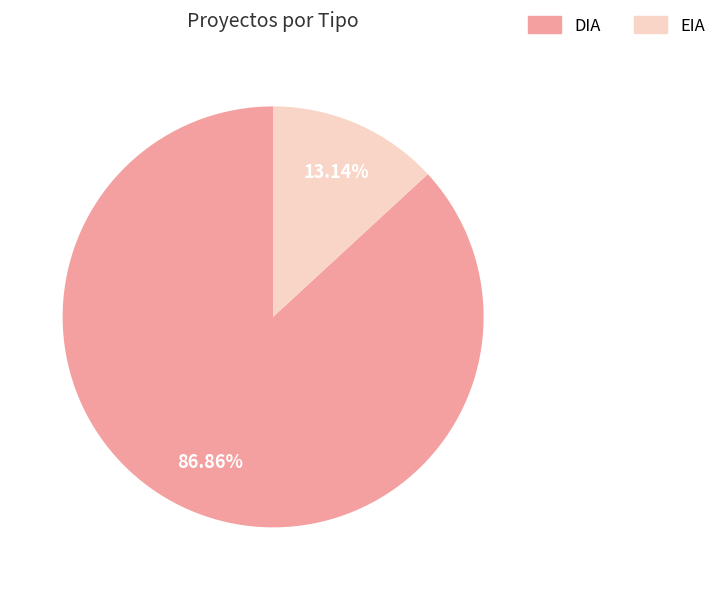

Count the number of slices in the pie.

2